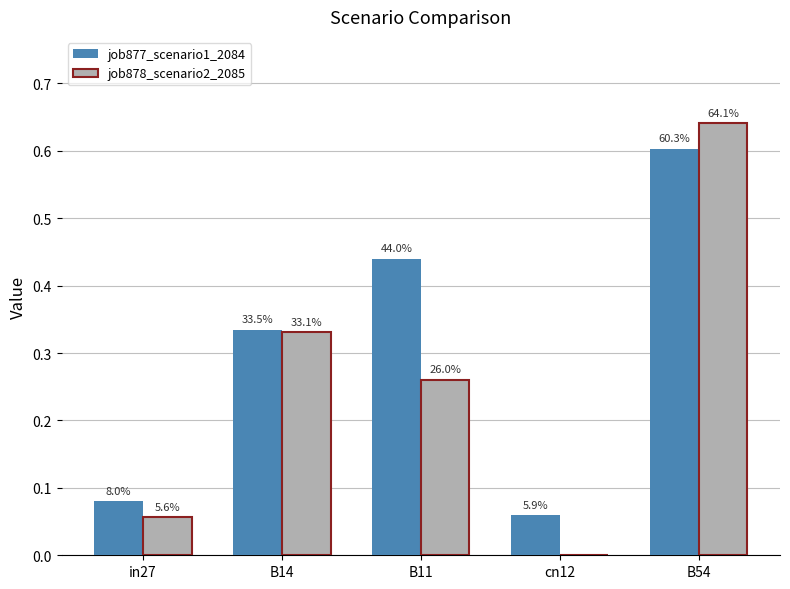

Are the bars grouped side by side (vs. stacked)?

Yes